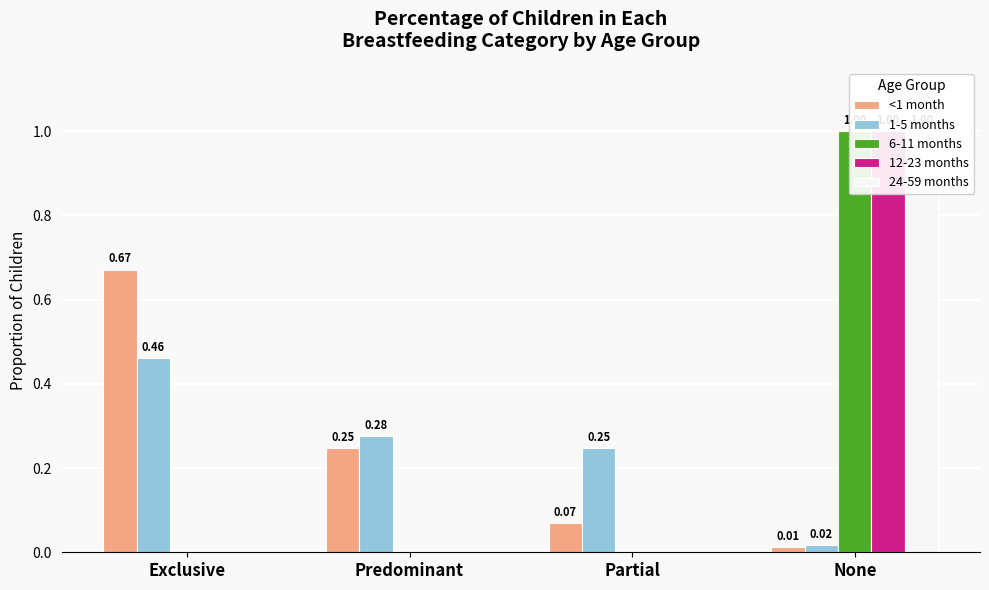

At None, list the series in order from largest to smallest.

6-11 months, 12-23 months, 24-59 months, 1-5 months, <1 month